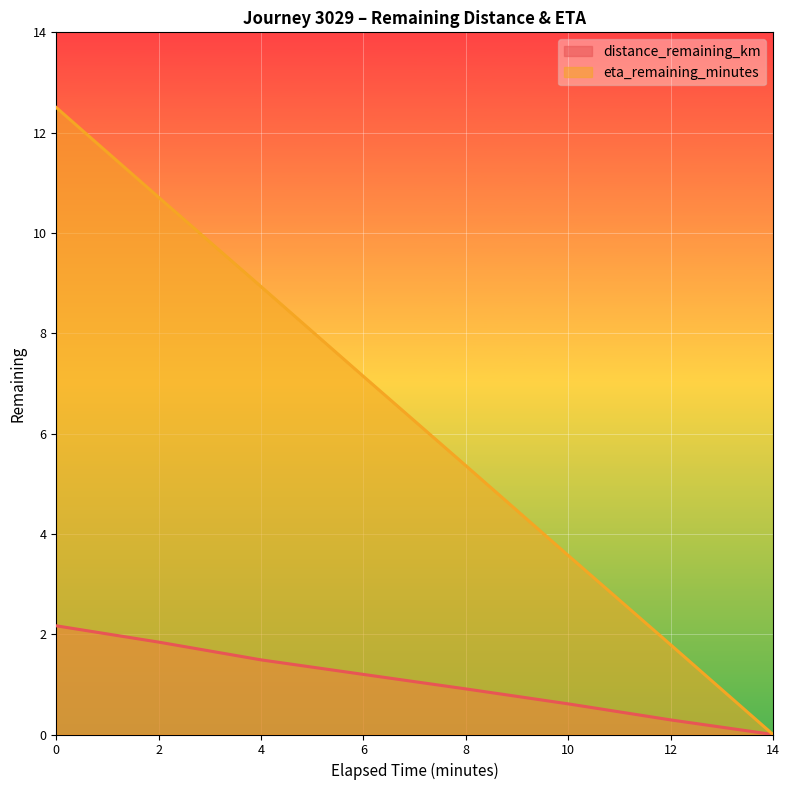

Does the chart display data point markers on the line(s)?

No